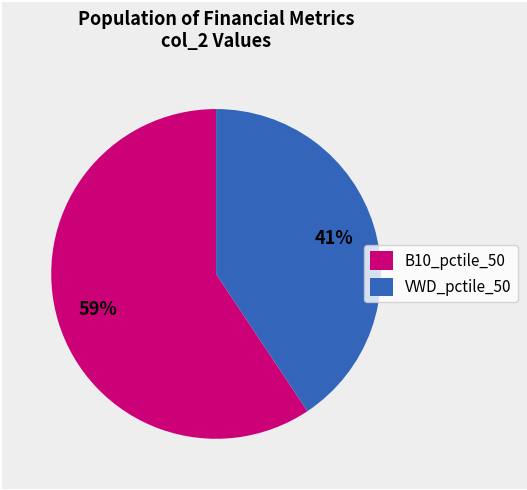

To the nearest percent, what is the combined percentage of B10_pctile_50 and VWD_pctile_50?

100%